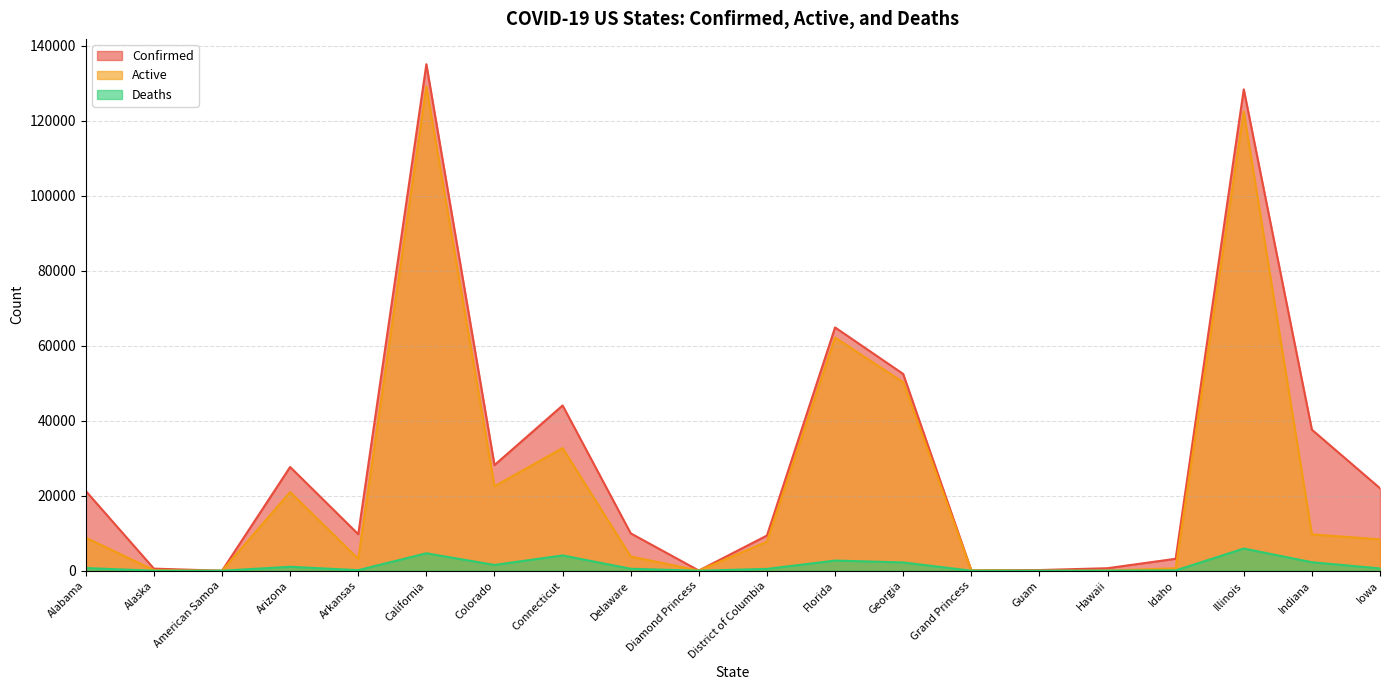

The Confirmed series shows 65590 at Indiana. True or false?

False